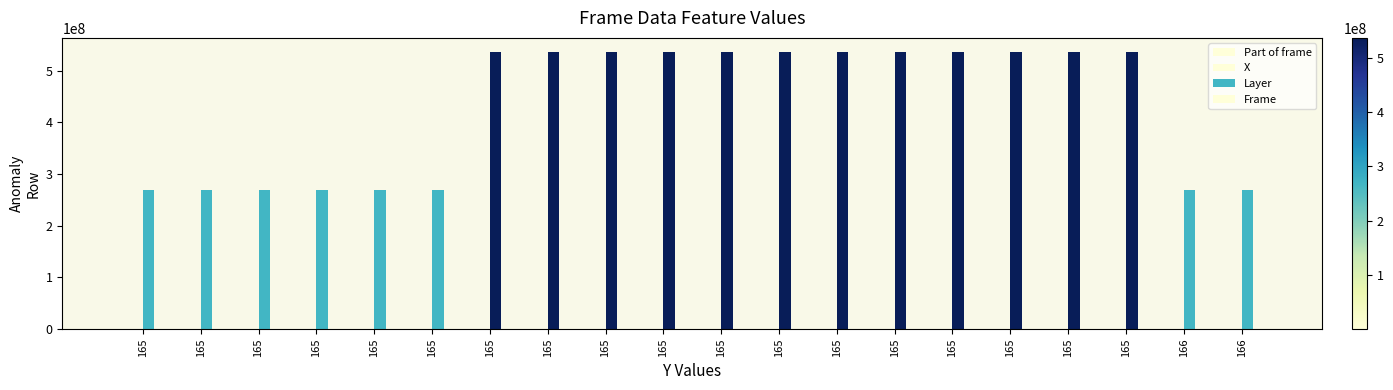

What is the highest value of the Part of frame series?

405